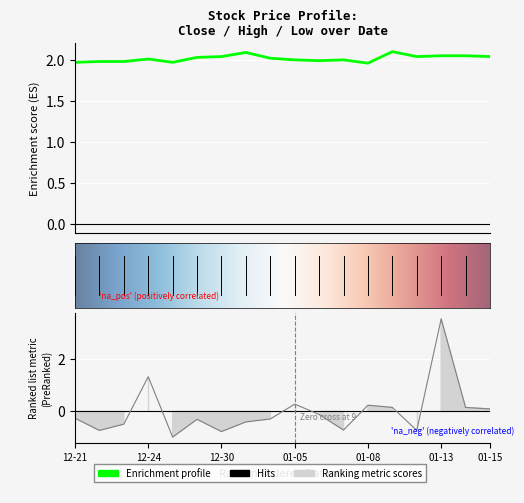

At which category is the sum across all series the highest?

01-13